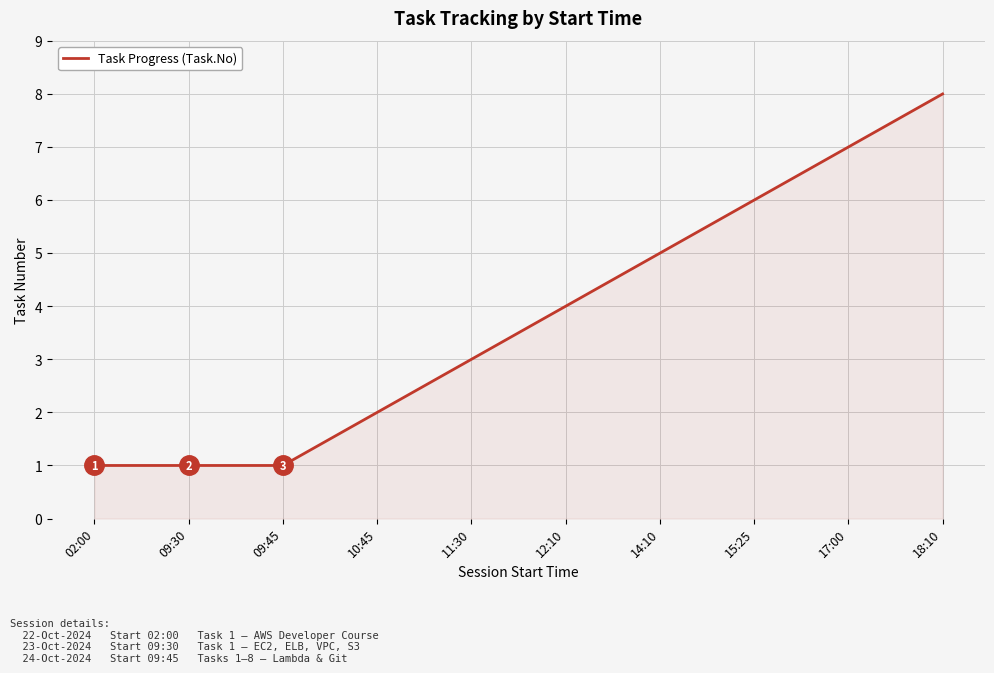

What position from the left is 14:10?

7